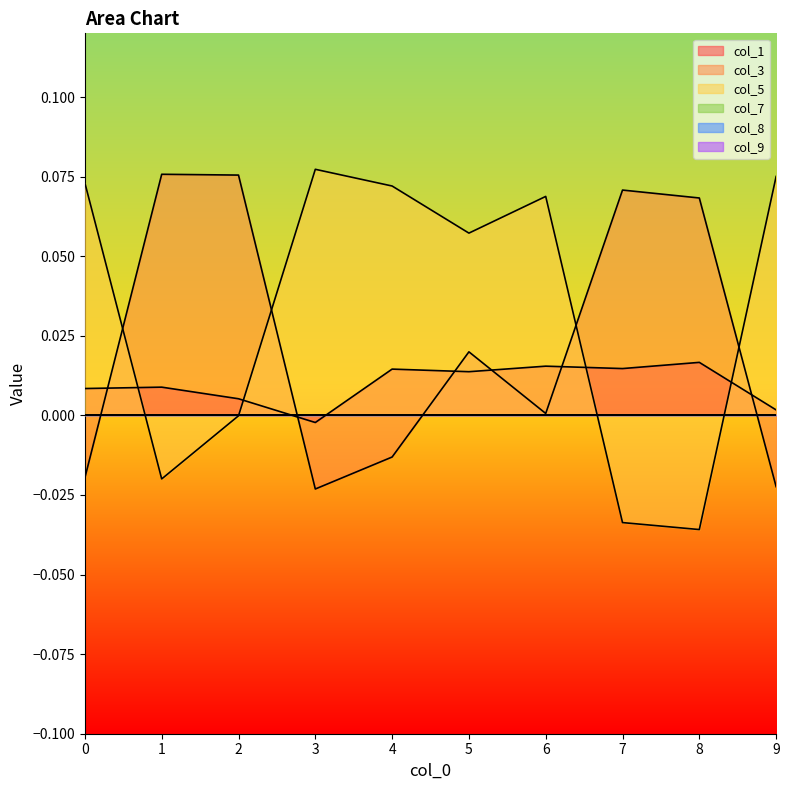

Which series ends up on top after the final intersection of col_1 and col_3?

col_1